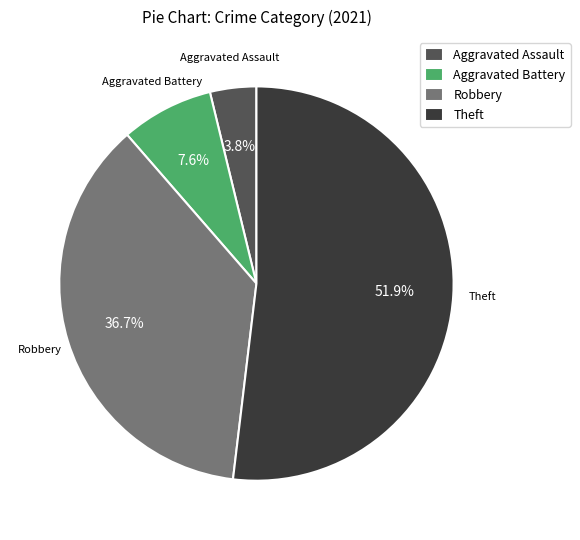

To the nearest percent, what percentage of the pie is Aggravated Battery?

8%